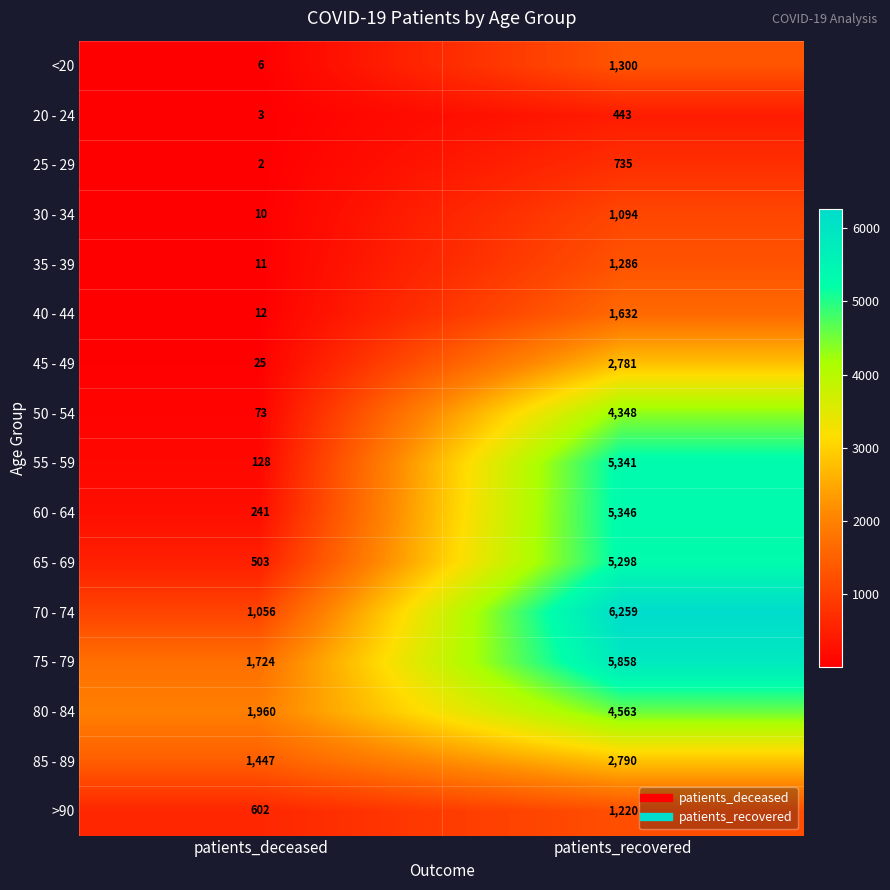

What is the greatest value displayed?

6259